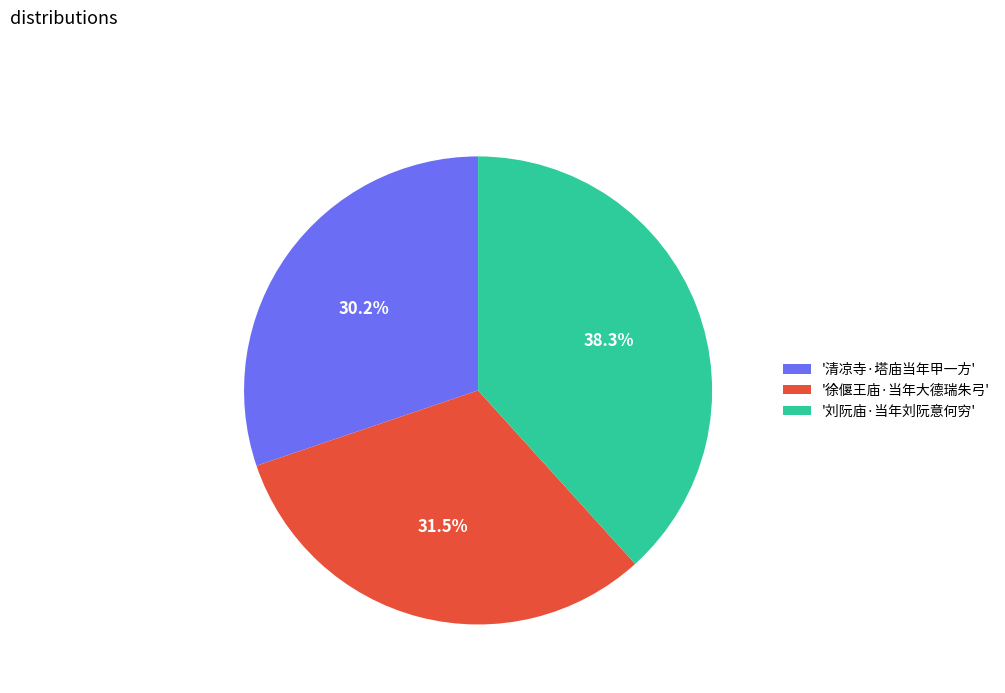

What is the largest slice in the pie chart?

'刘阮庙·当年刘阮意何穷'